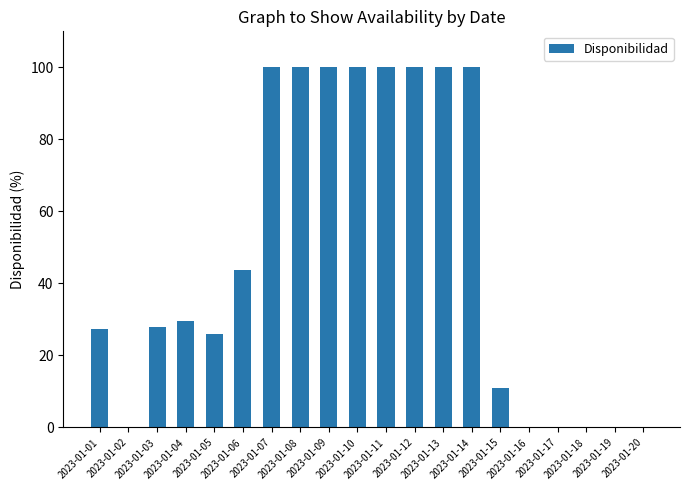

Count the number of data series in this chart.

1